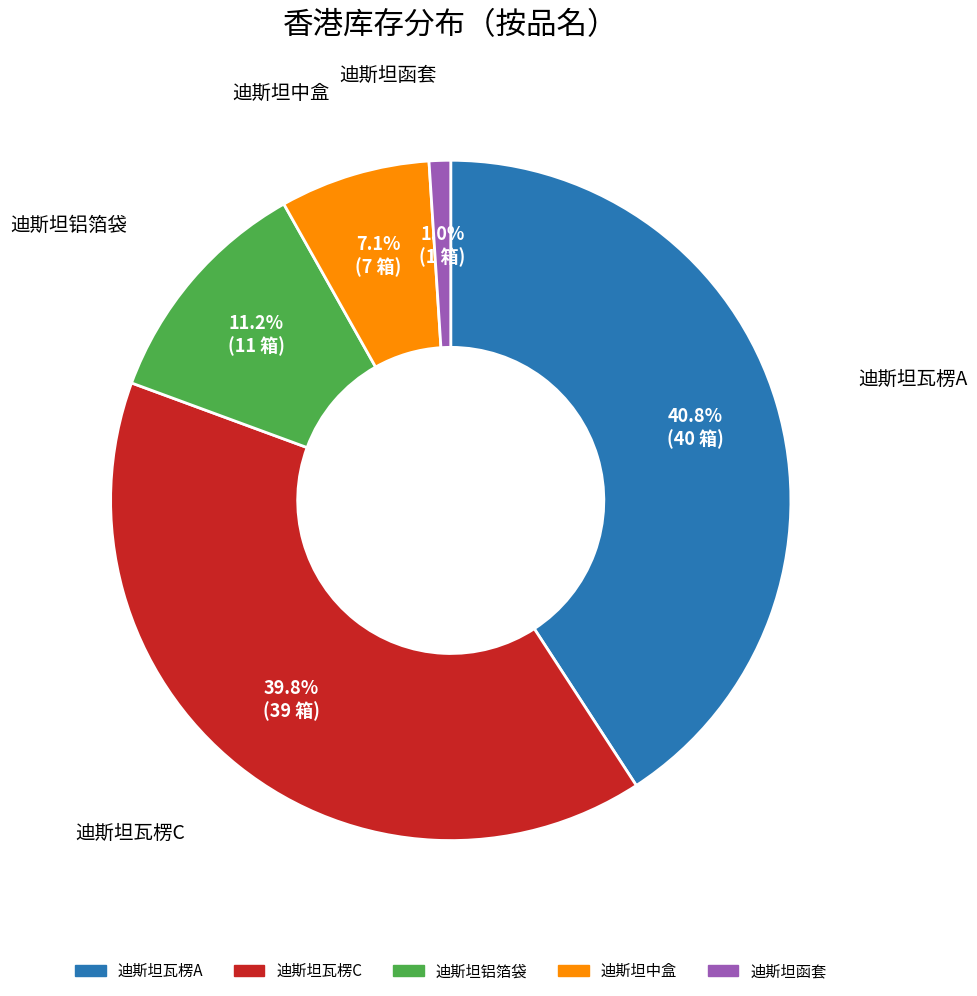

The 迪斯坦铝箔袋 slice represents 11% of the pie. True or false?

True